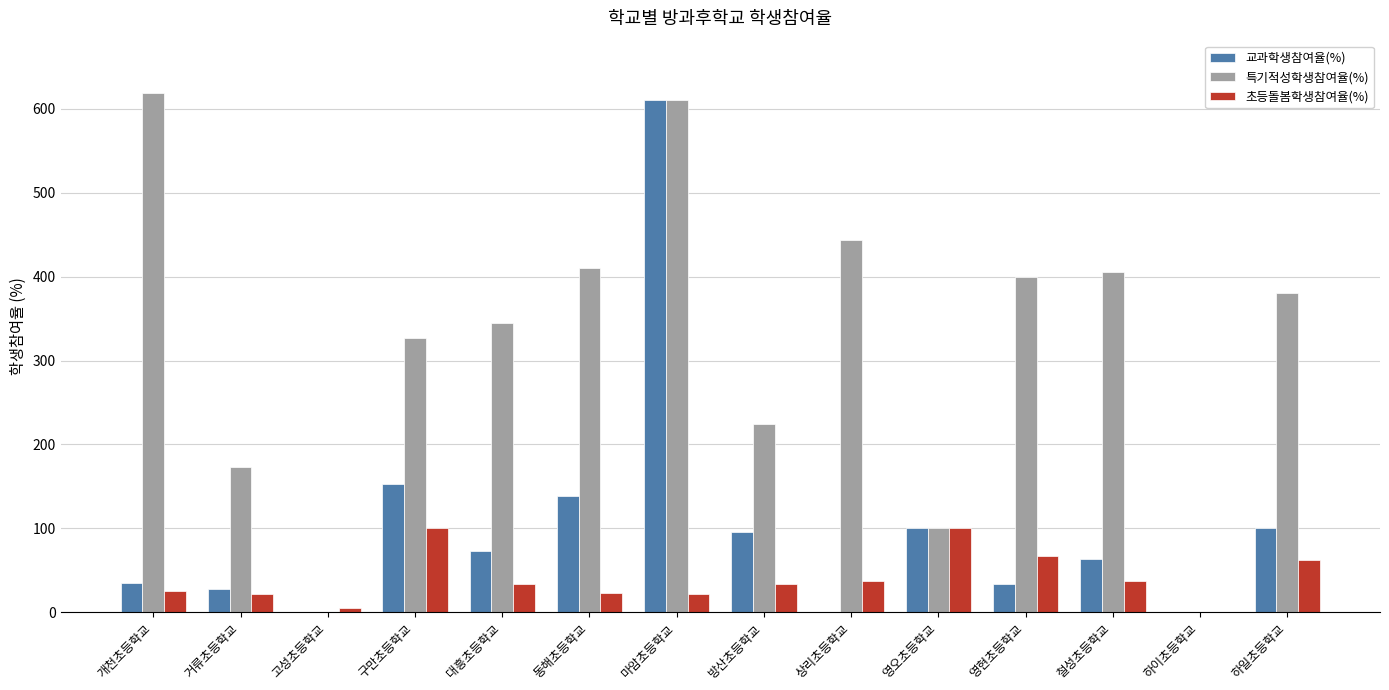

What is the sum of the 초등돌봄학생참여율(%) values at 구만초등학교 and 방산초등학교?

134.0